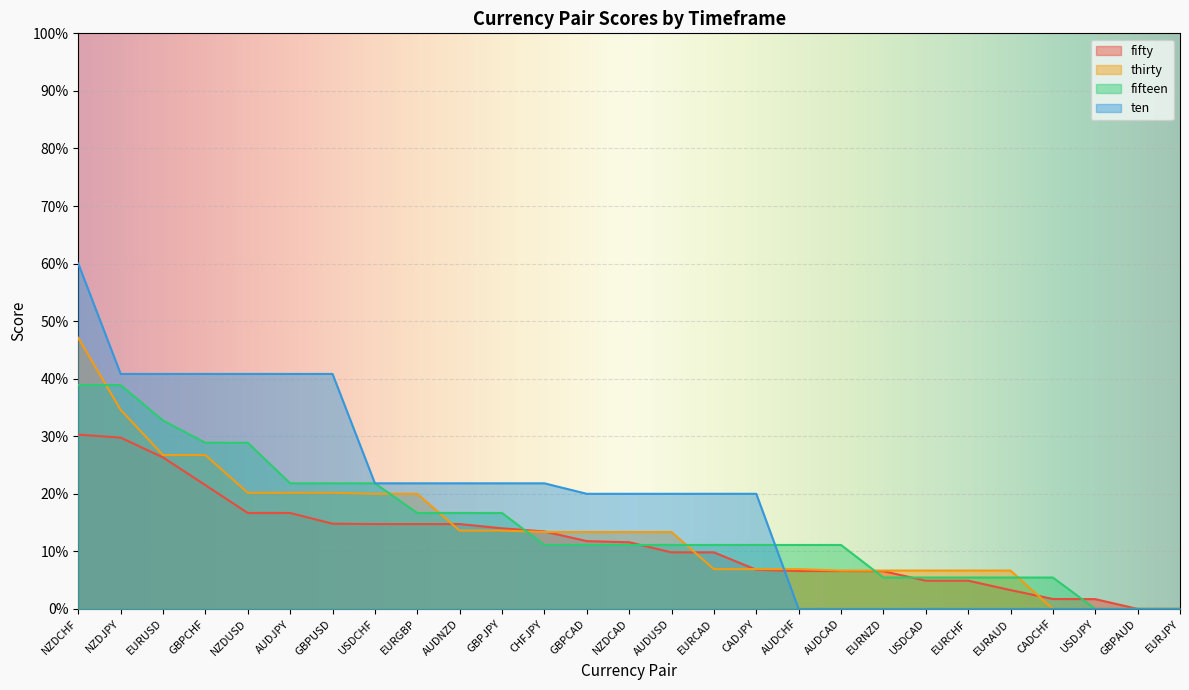

What position from the right is USDCAD?

7